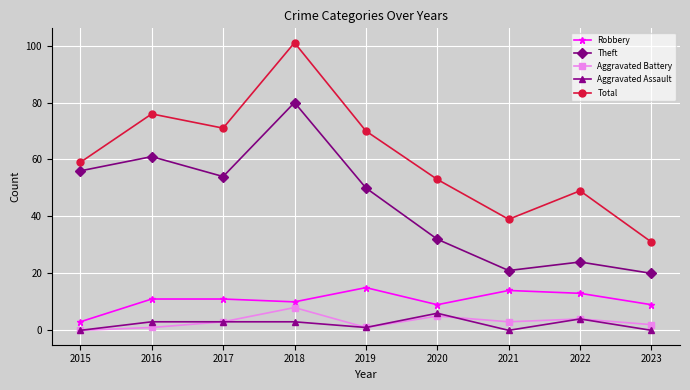

At which label does Theft reach its peak?

2018